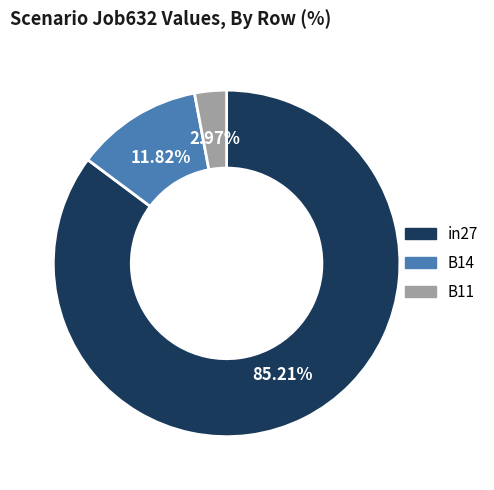

Rank the categories by value from lowest to highest.

B11, B14, in27